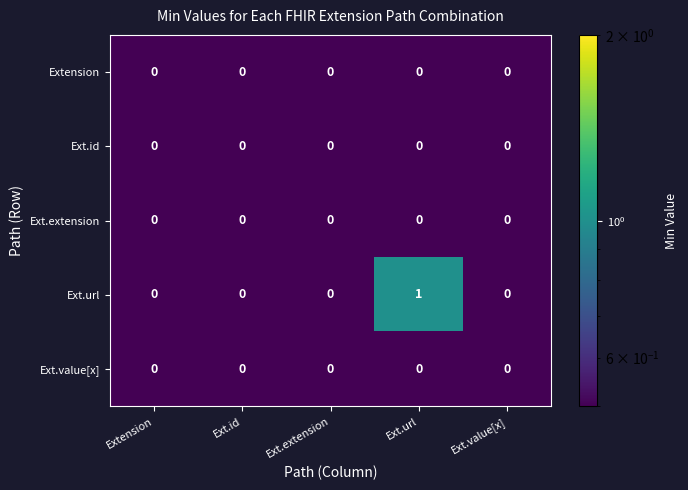

Count the number of data series in this chart.

5